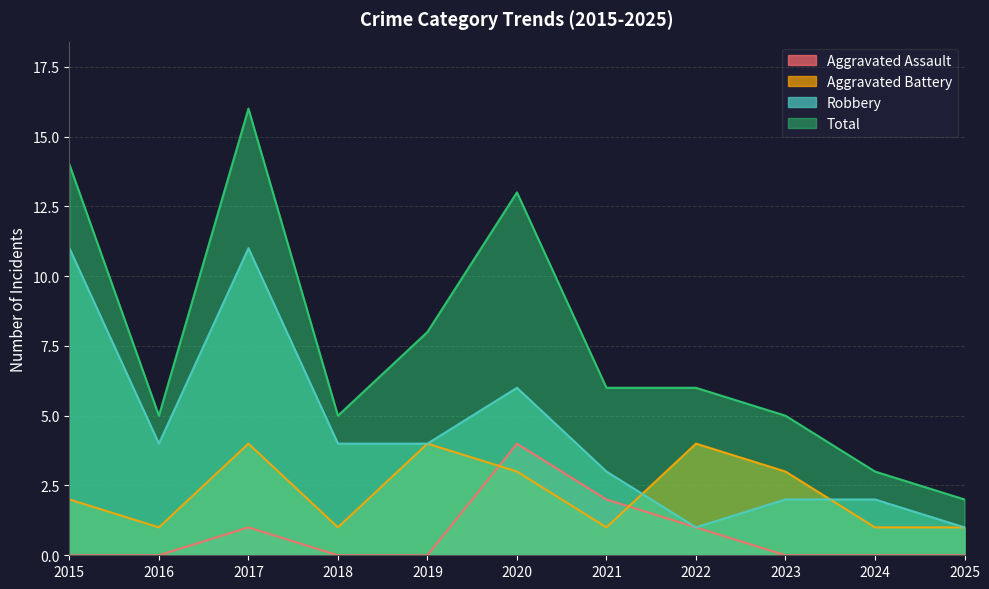

At which category is the sum across all series the highest?

2017